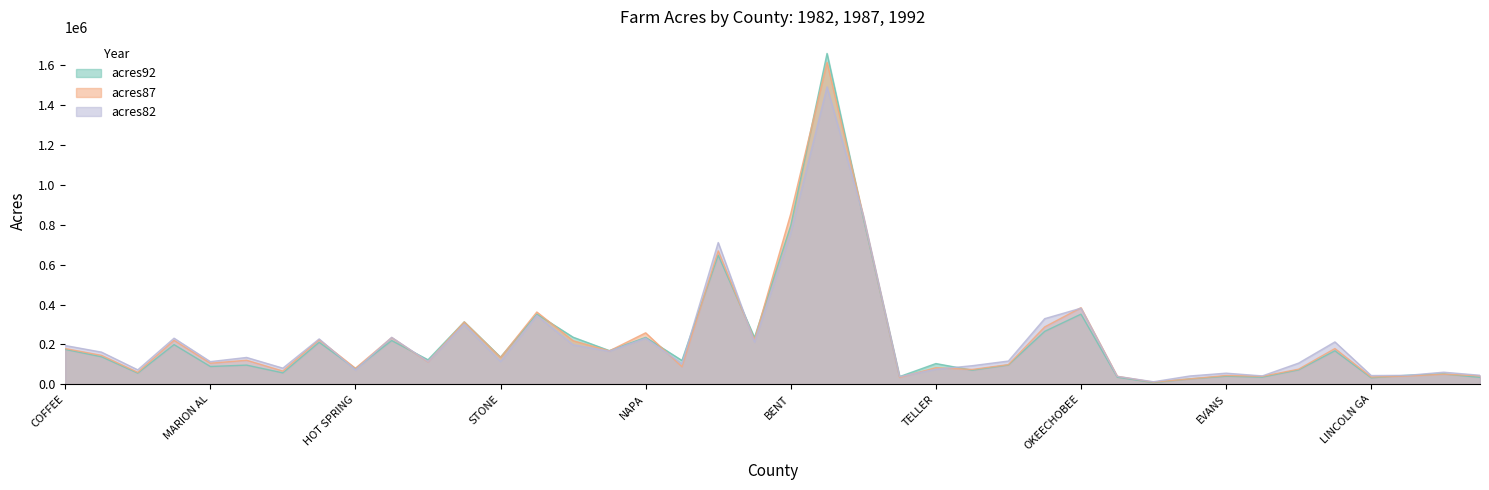

Reading left to right, what are all the values shown in this chart?

acres92: 175209	138135	56102	199117	89228	96194	57253	210692	78498	219444	122871	313232	136309	352322	236222	168879	235290	119514	647446	234781	796892	1660146	834018	38467	104010	70672	96968	265443	351885	35851	8518	26984	40608	36074	72626	168051	32657	45448	51836	34746
acres87: 179311	145104	59861	220526	105586	120542	66305	223594	80267	234605	112409	312903	134351	362670	218532	167590	258197	88132	669385	222748	855503	1615140	843904	34368	83281	74264	98620	287951	384169	40233	10641	27042	44076	39886	75815	179300	36282	41517	50545	42314
acres82: 194509	161360	72334	231207	113618	134616	80909	227593	72175	235409	113930	301134	114419	345518	198135	165935	231037	103289	711269	212609	761037	1492271	846678	38109	75437	93183	116586	329293	381895	39490	12715	41605	55751	42024	106265	212563	43829	44848	60561	45227